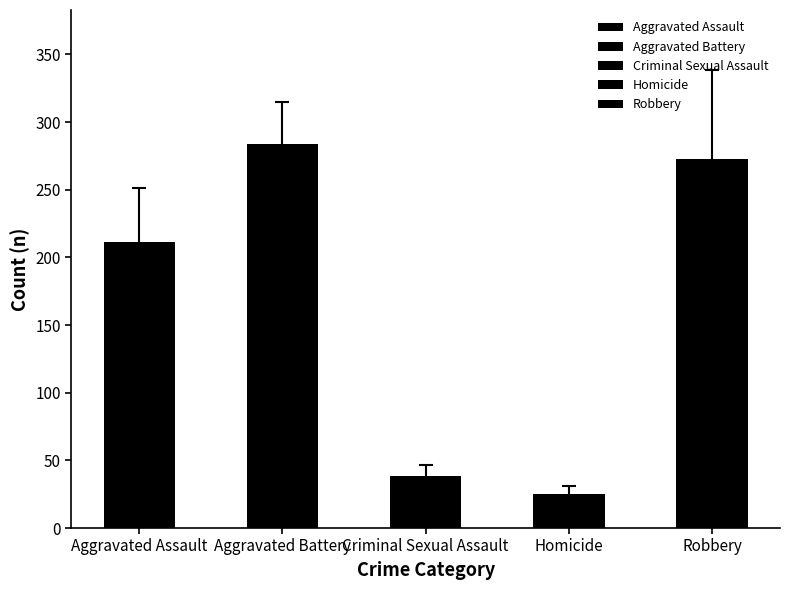

Does the chart contain any negative values?

No